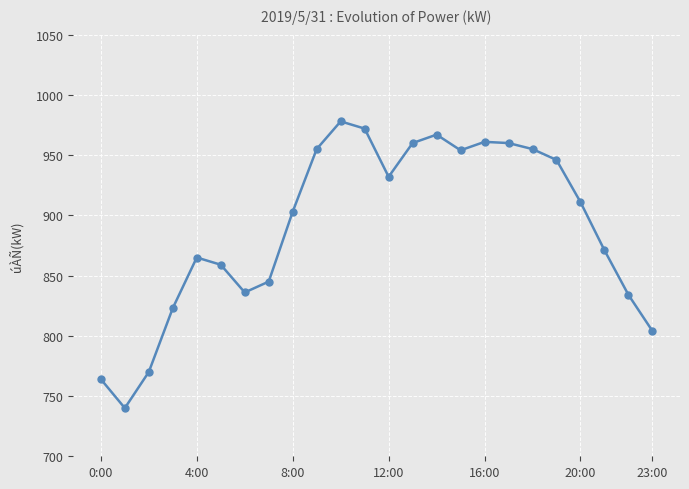

What is the difference between the maximum and second lowest values?

214